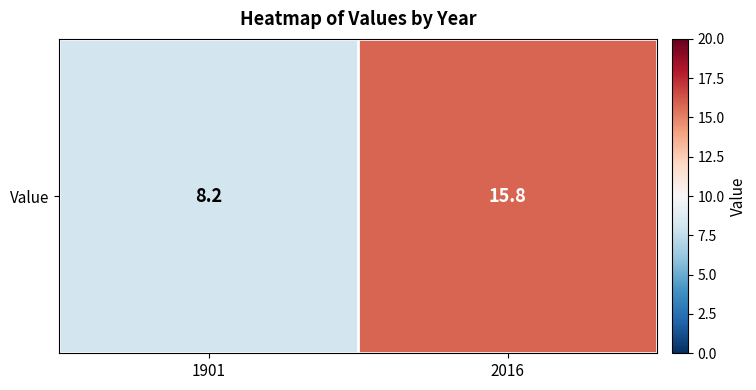

Rank the categories by value from lowest to highest.

1901, 2016